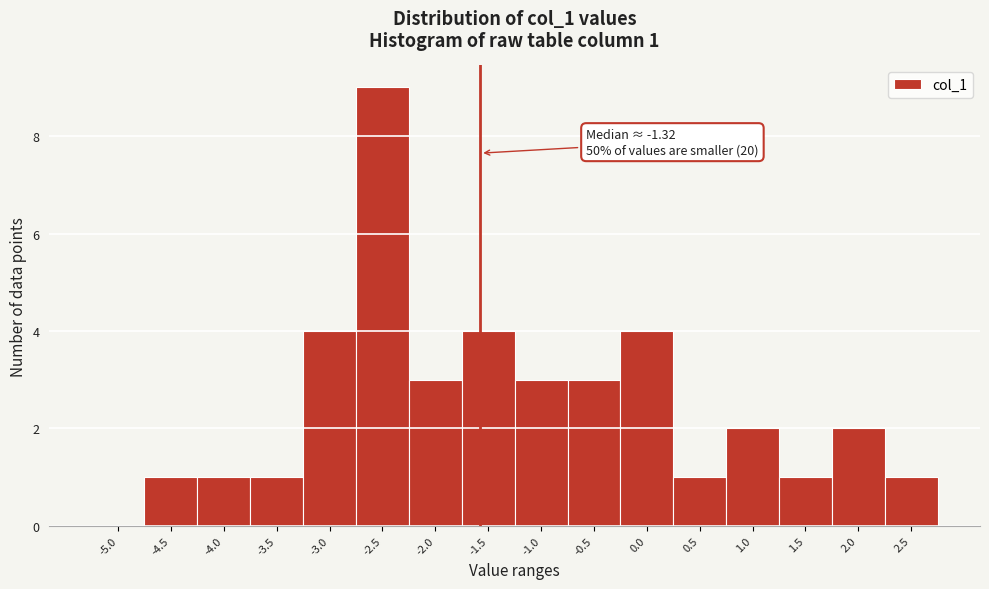

Reading left to right, transcribe all the data shown in this chart.

-5.0=0	-4.5=1	-4.0=1	-3.5=1	-3.0=4	-2.5=9	-2.0=3	-1.5=4	-1.0=3	-0.5=3	0.0=4	0.5=1	1.0=2	1.5=1	2.0=2	2.5=1